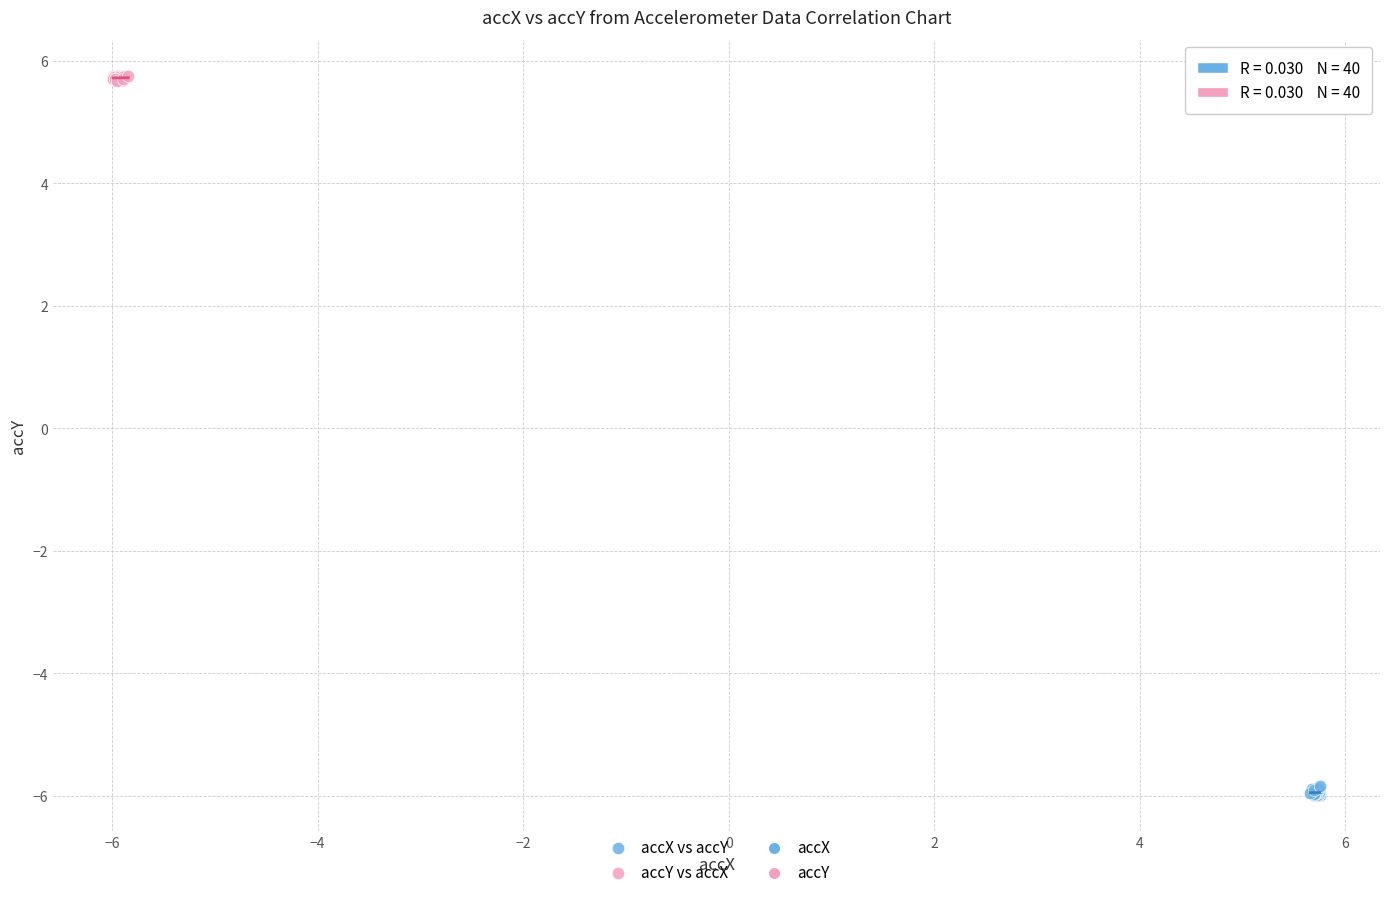

Which series contains the highest Y value?

accY vs accX